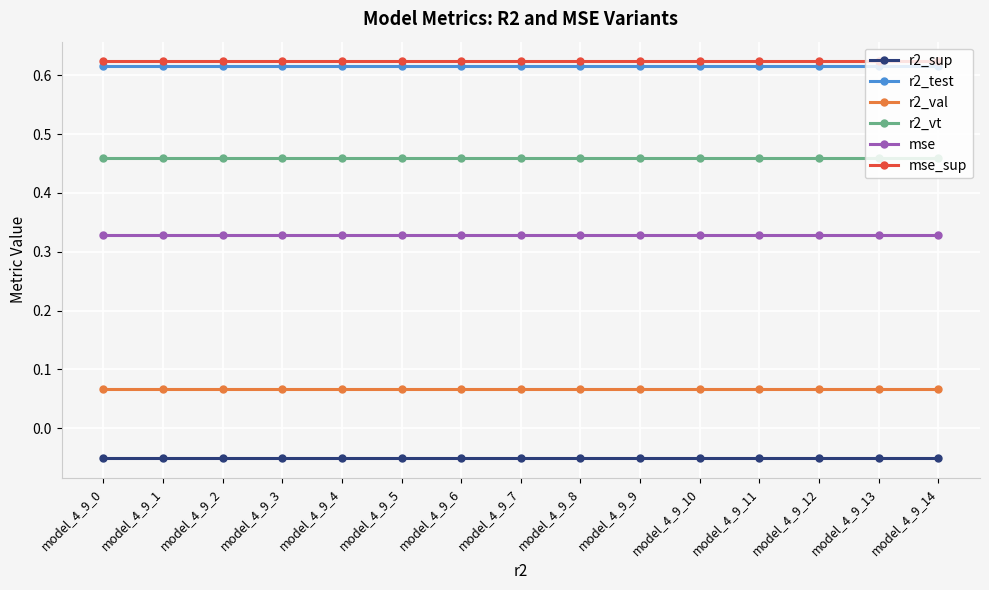

Is this an area chart (filled region under the line)?

No